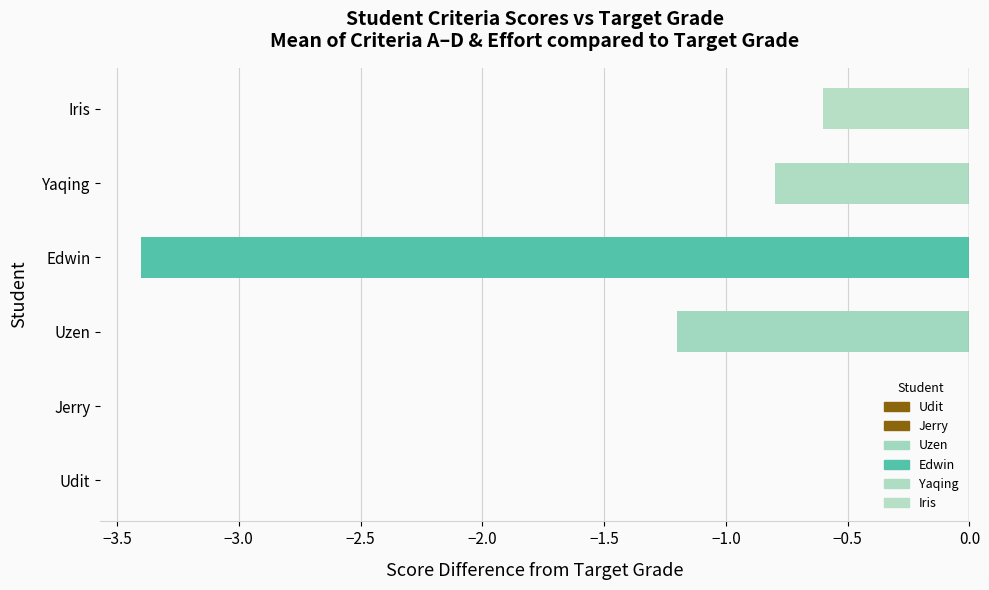

Read the value at Yaqing.

-0.8